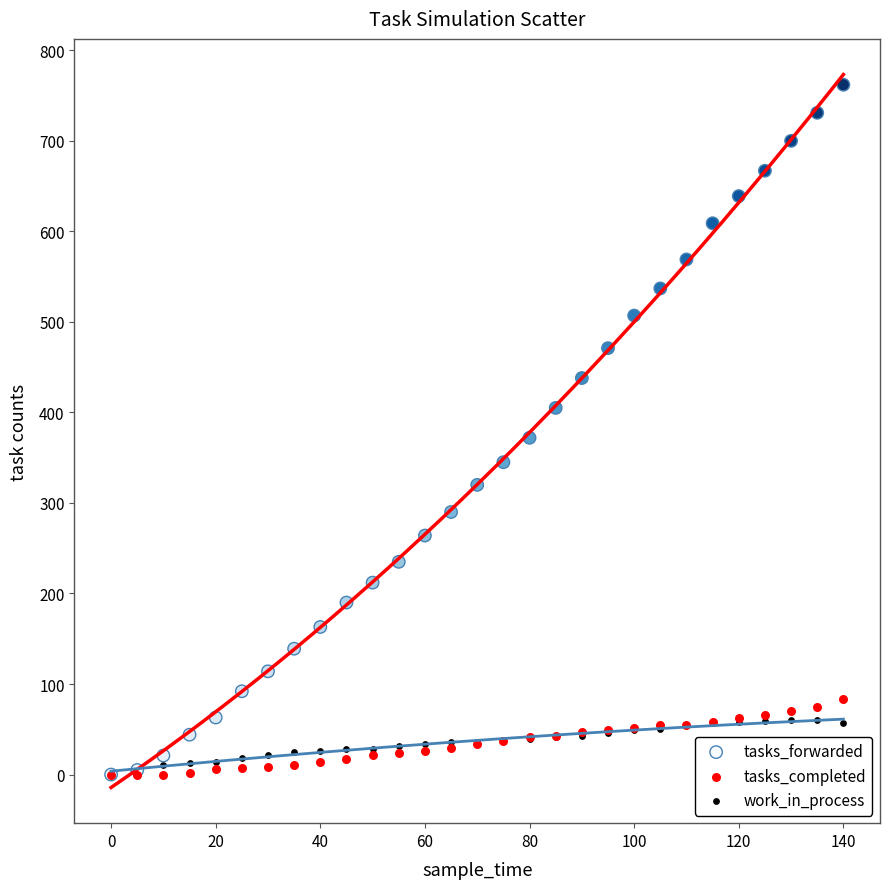

In the tasks_forwarded series, what Y value is closest to 381?

372